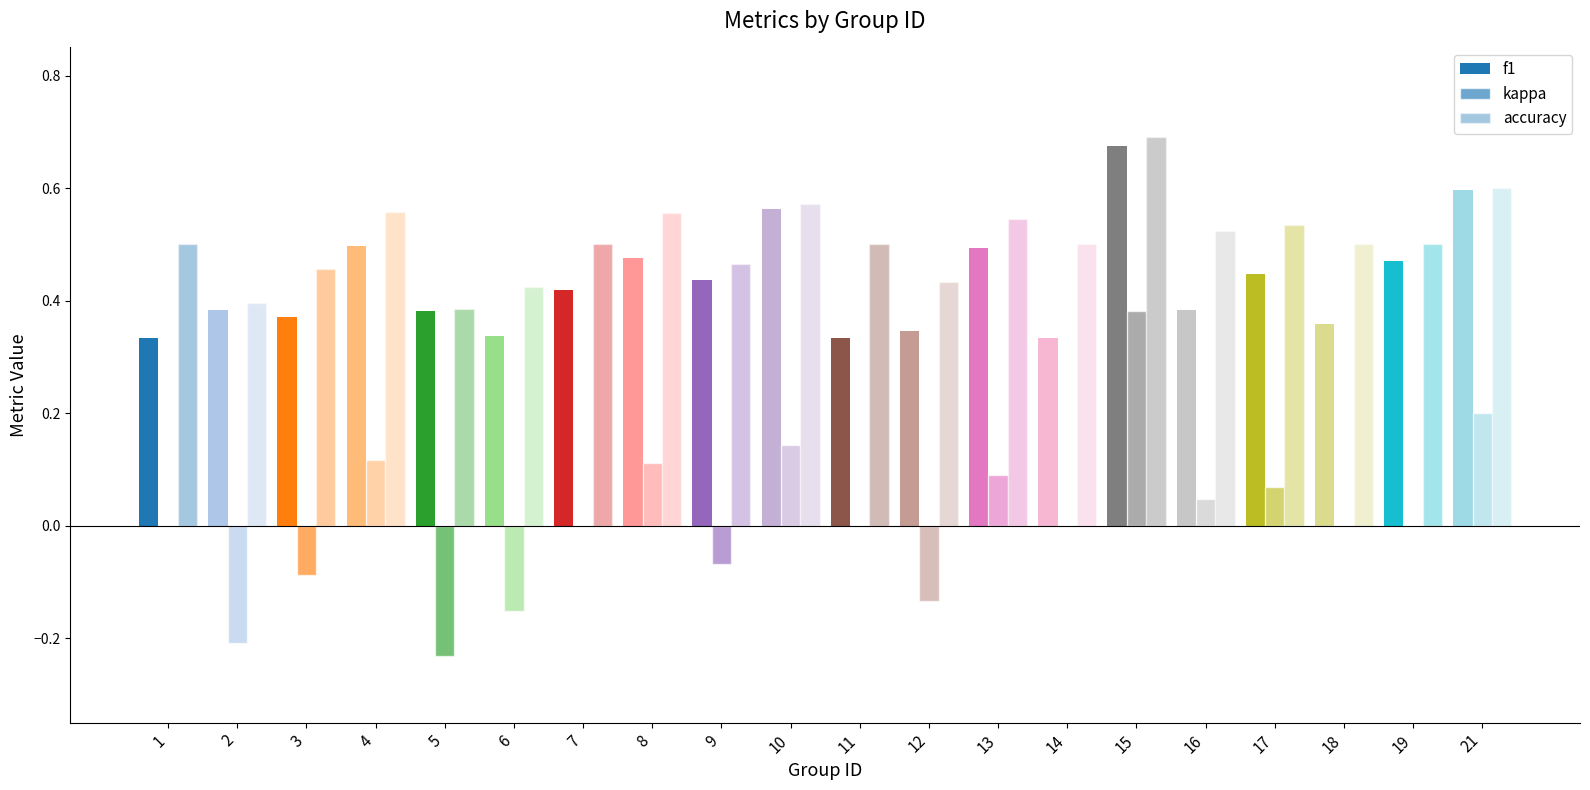

How many categories are shown in the chart?

20